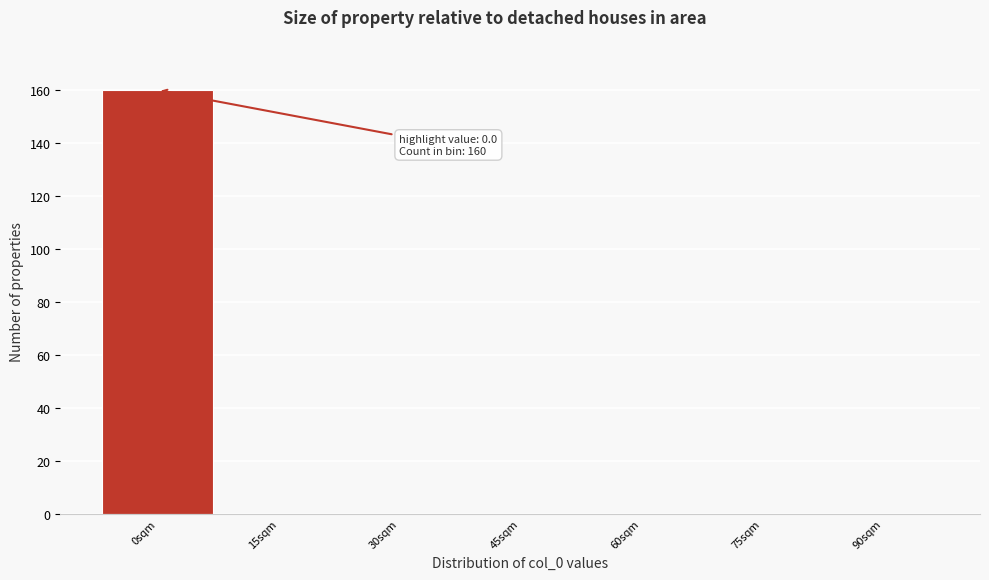

Over which range of the x-axis is the bar tallest?

-7.5 to 7.5